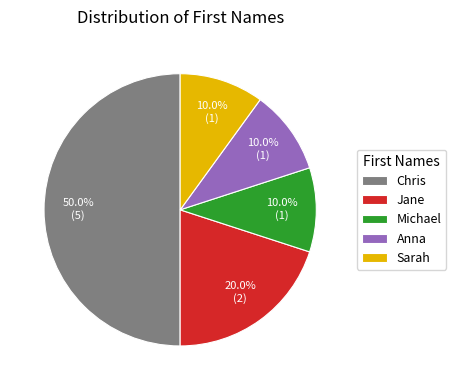

Which slice is the largest?

Chris